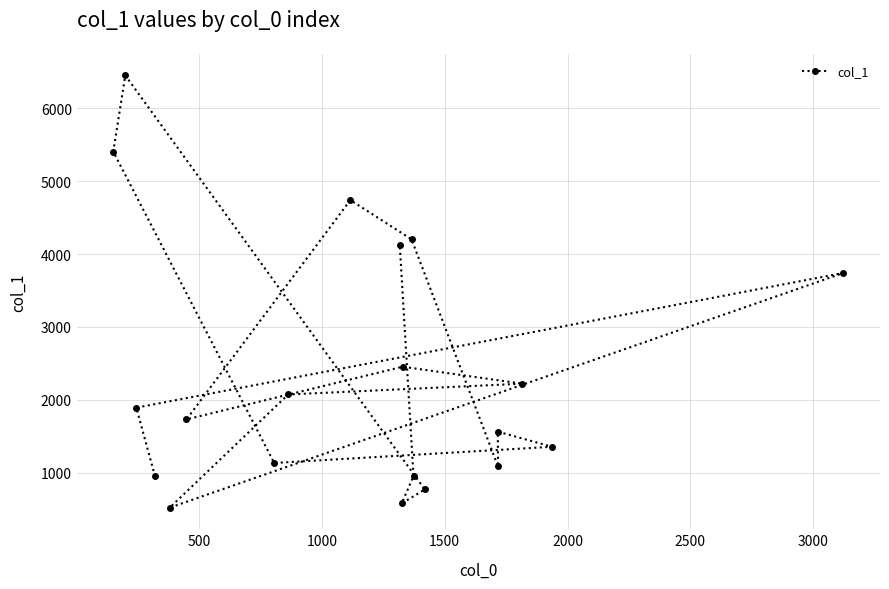

What is the difference between the maximum and minimum values?

5932